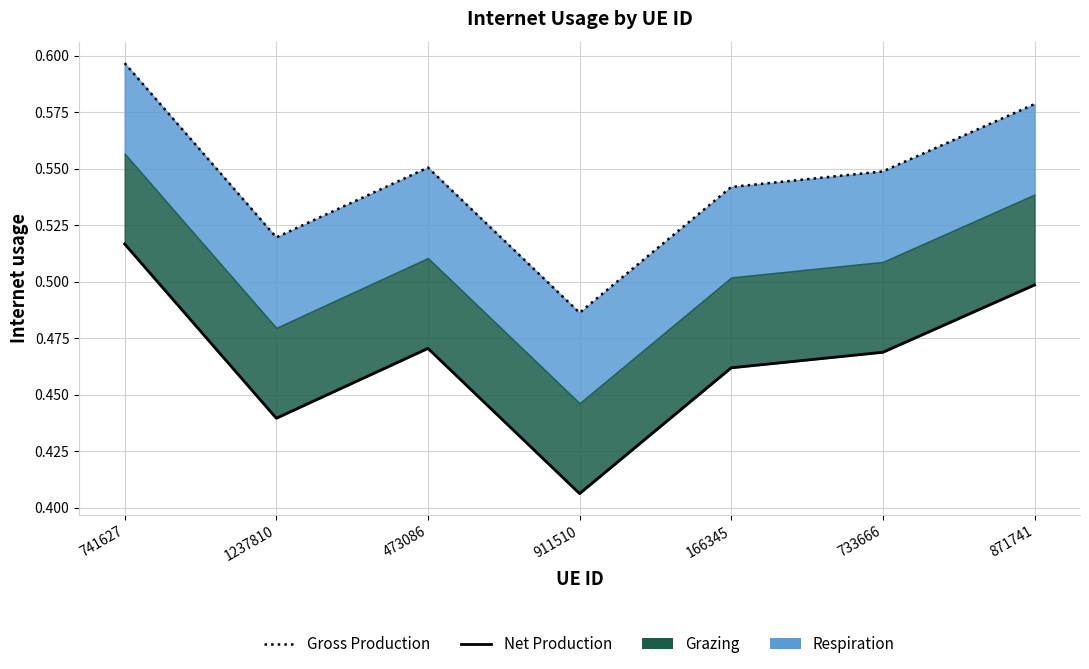

What is the smallest value displayed?

0.4